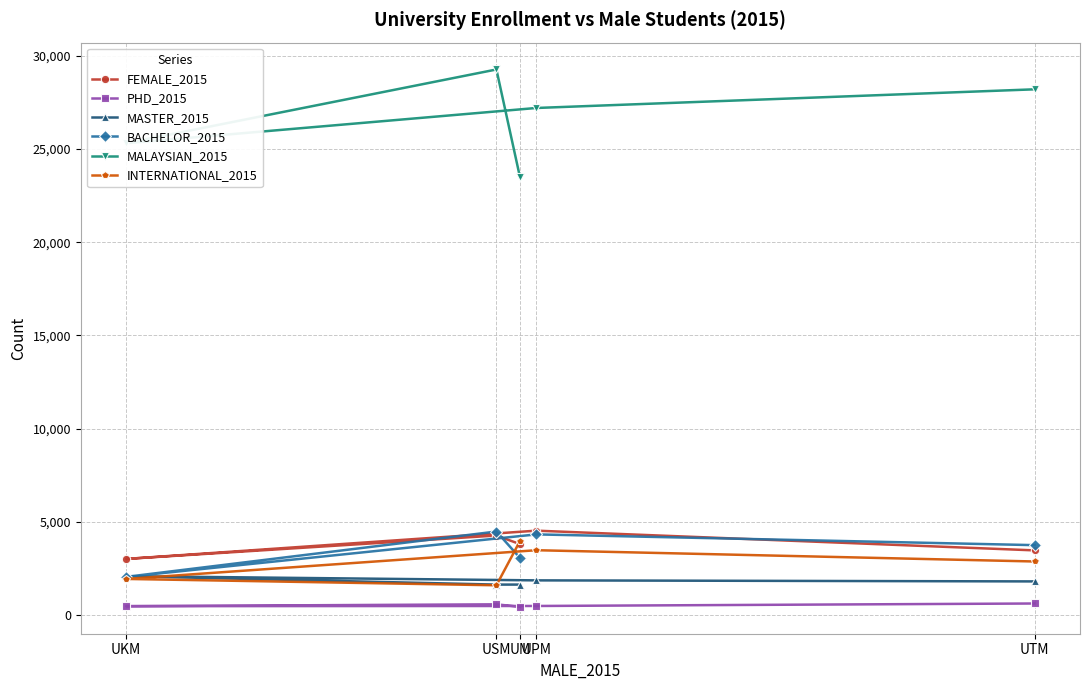

Where is BACHELOR_2015 nearest to the value 3258?

UM